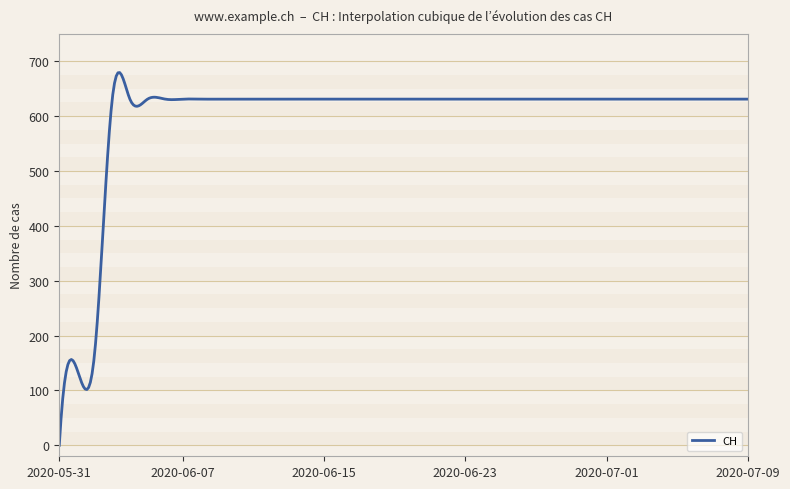

What is the greatest value displayed?

679.5